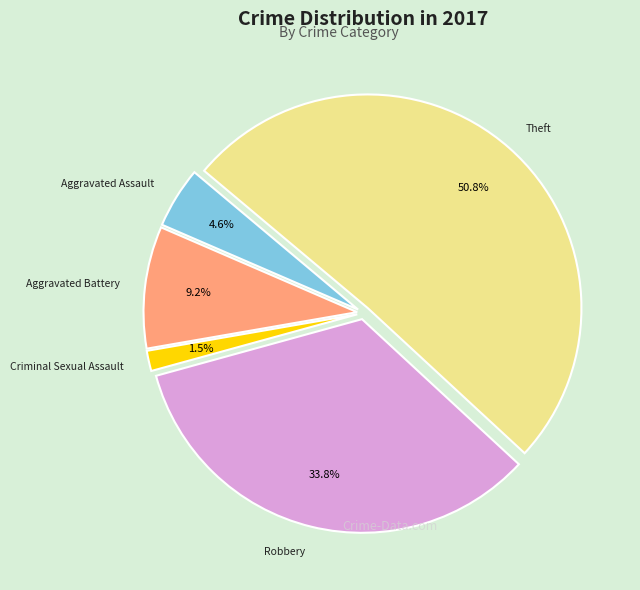

What is the smallest slice in the pie chart?

Criminal Sexual Assault